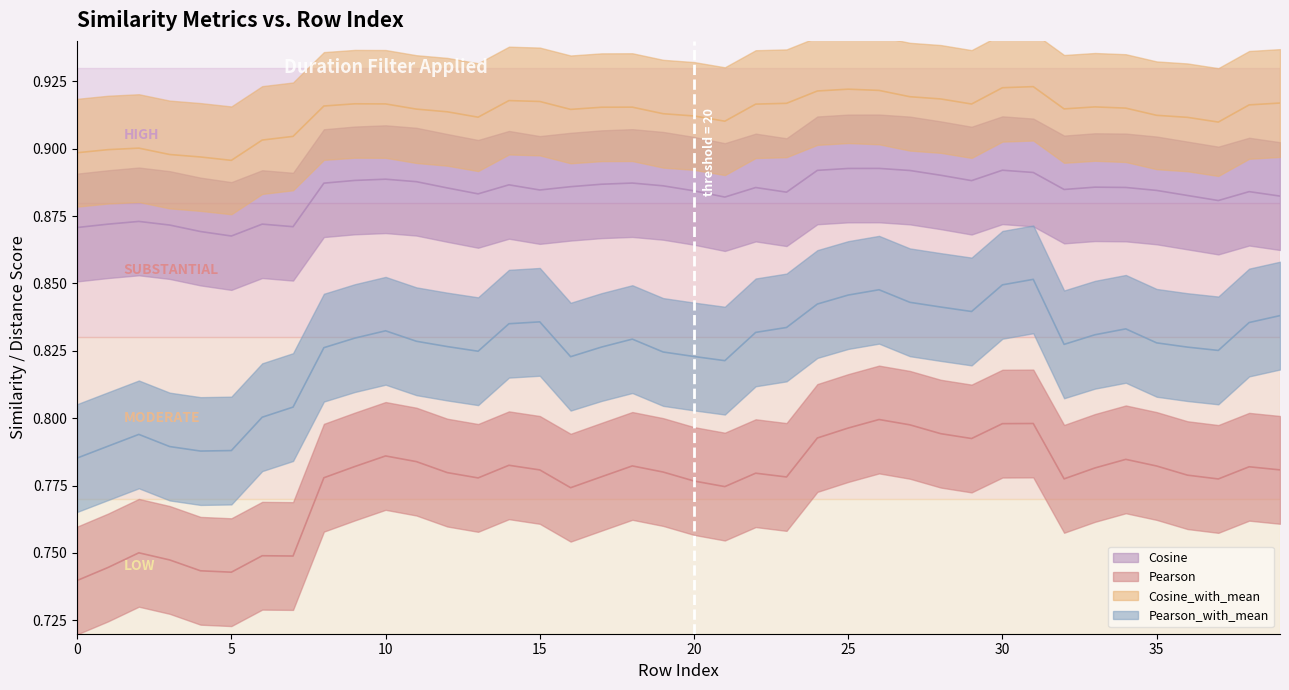

True or false: Pearson_with_mean and Cosine_with_mean cross at least once.

False